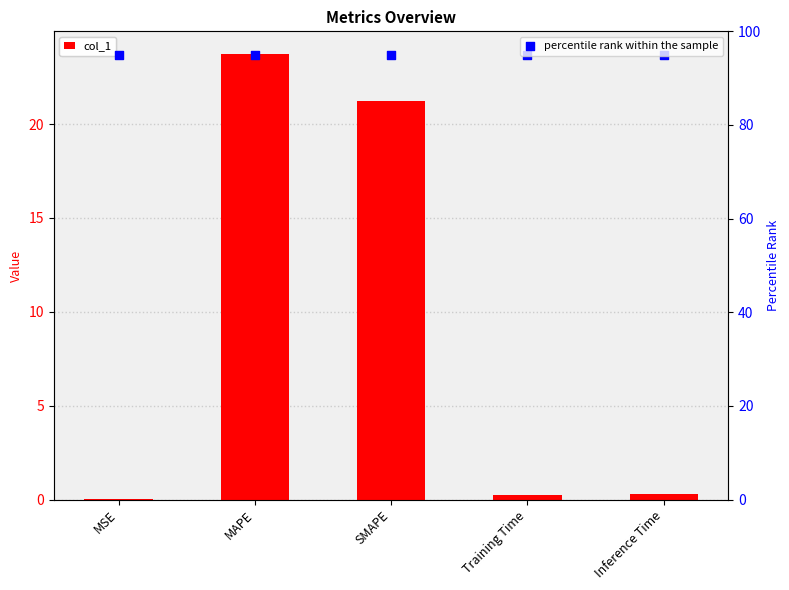

Which series reaches the maximum Y coordinate?

percentile rank within the sample